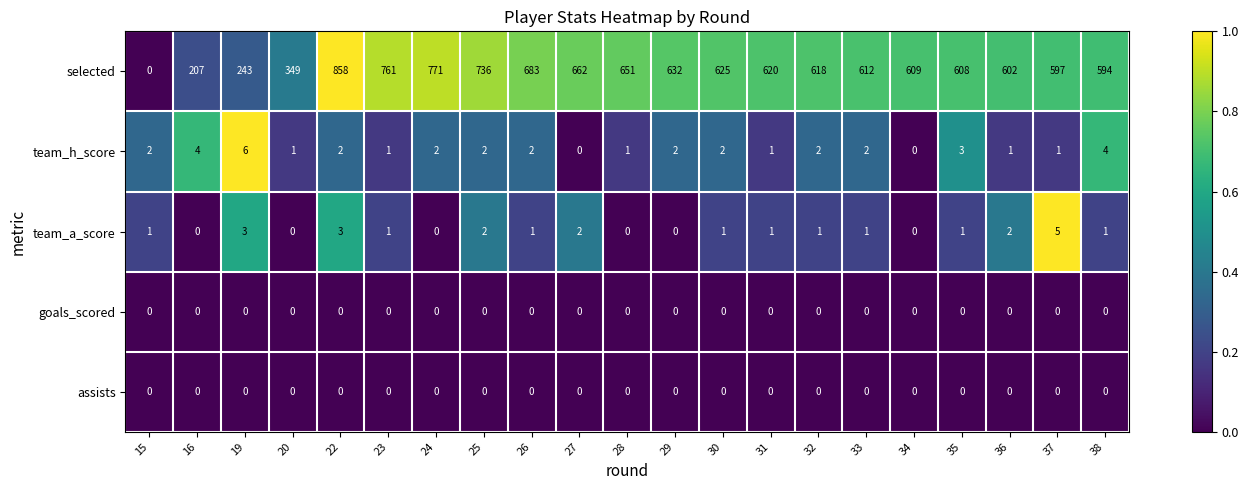

Count the number of data series in this chart.

5